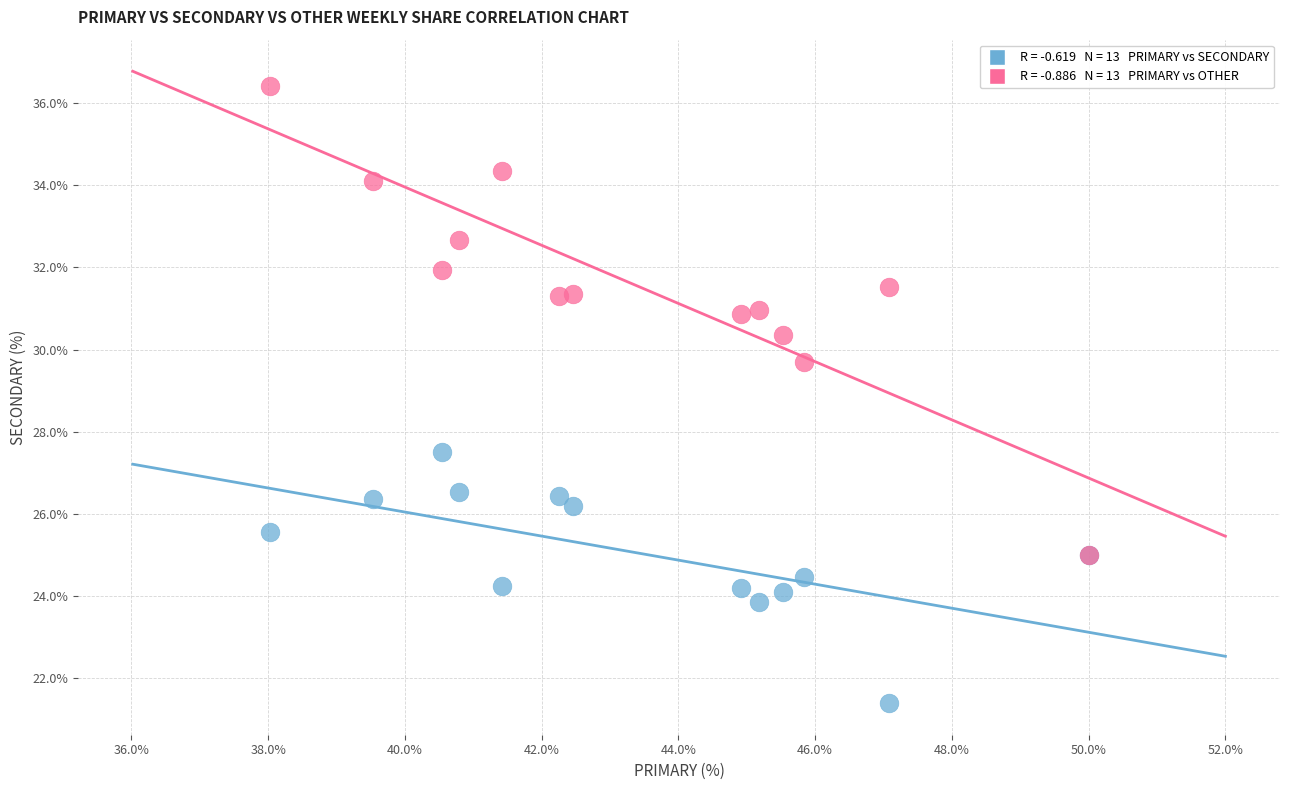

Across all series, what Y value is closest to 28?

27.5